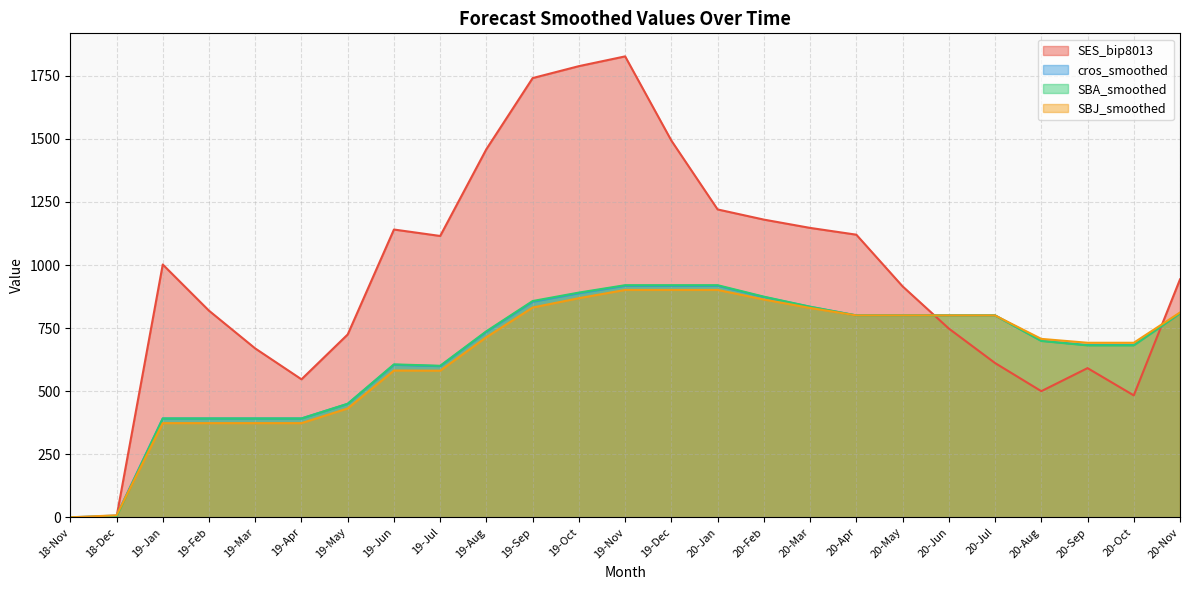

How many categories are shown in the chart?

25